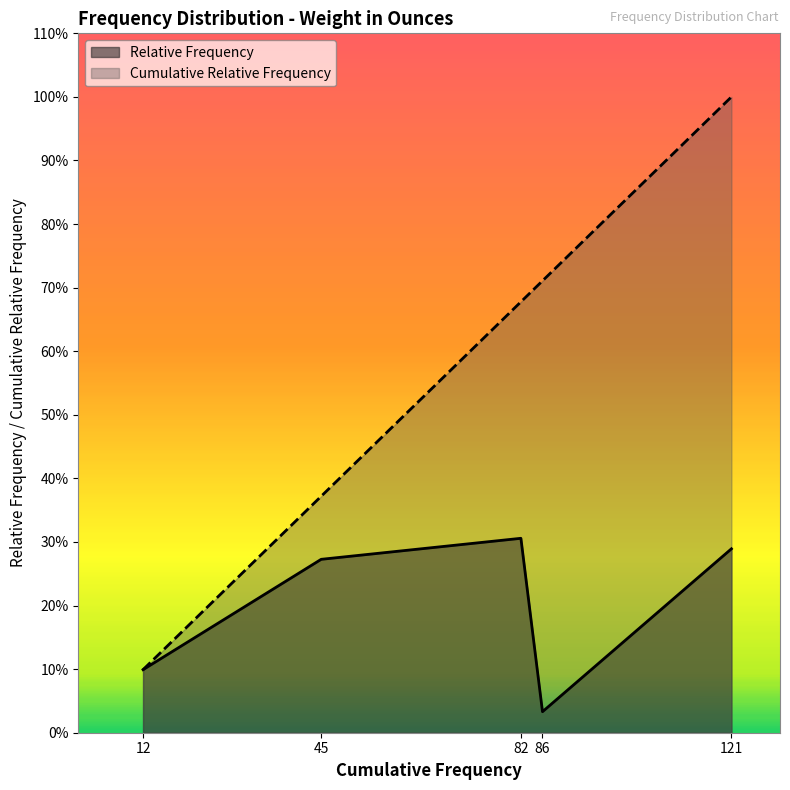

Reading left to right, list all the values displayed in this chart.

Relative Frequency: 12=0.1	45=0.3	82=0.3	86=0.0	121=0.3
Cumulative Relative Frequency: 12=0.1	45=0.4	82=0.7	86=0.7	121=1.0